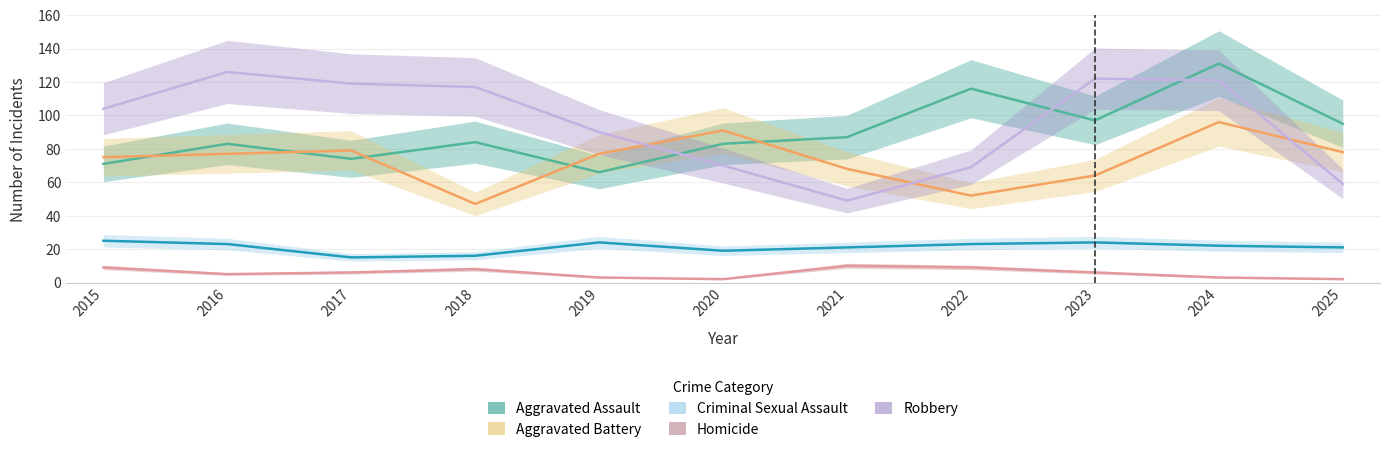

True or false: Criminal Sexual Assault has more than 0 interior local peaks.

True